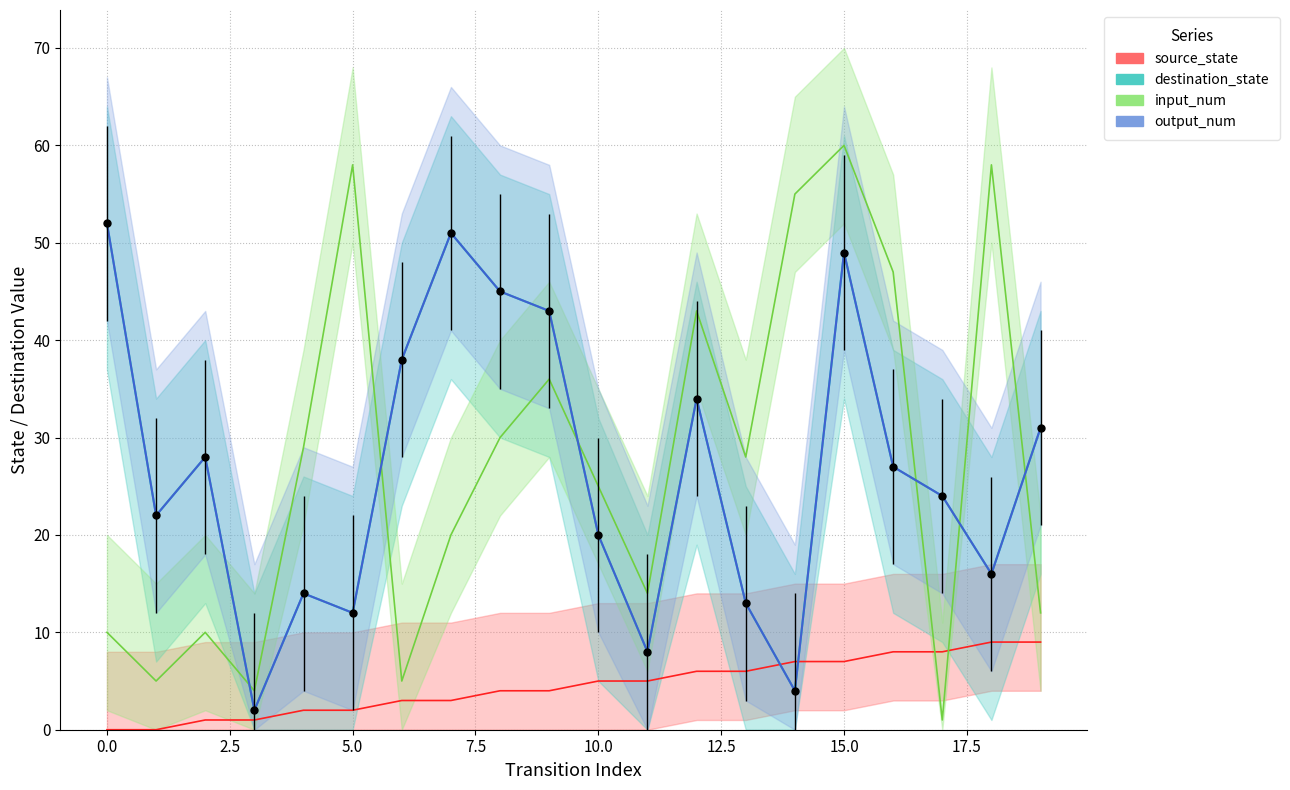

Between which two adjacent categories do source_state and destination_state first intersect?

13 and 14